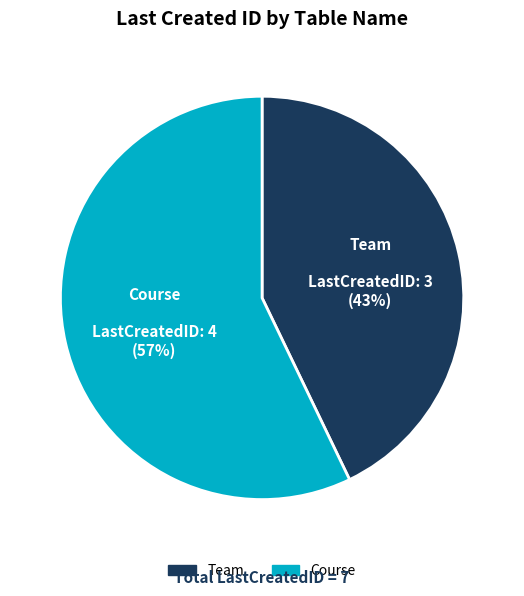

Which category has the smallest portion of the pie?

Team